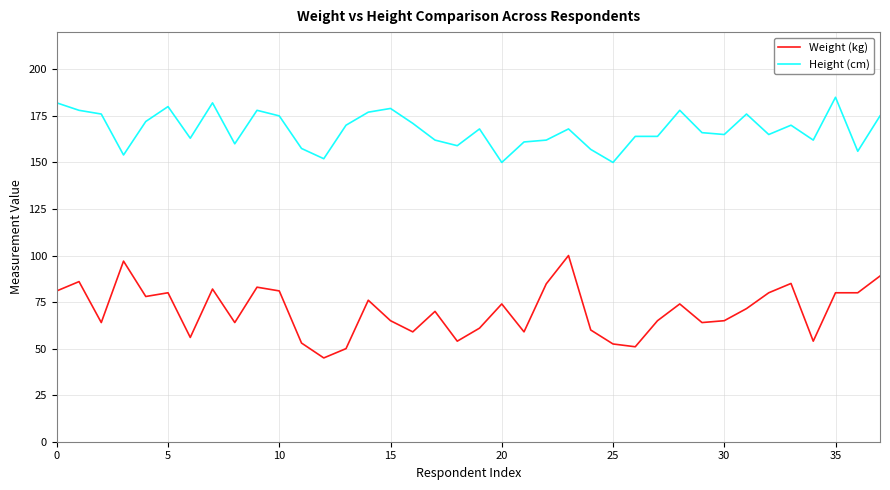

Rank the series by their average value, from highest to lowest.

Height (cm), Weight (kg)